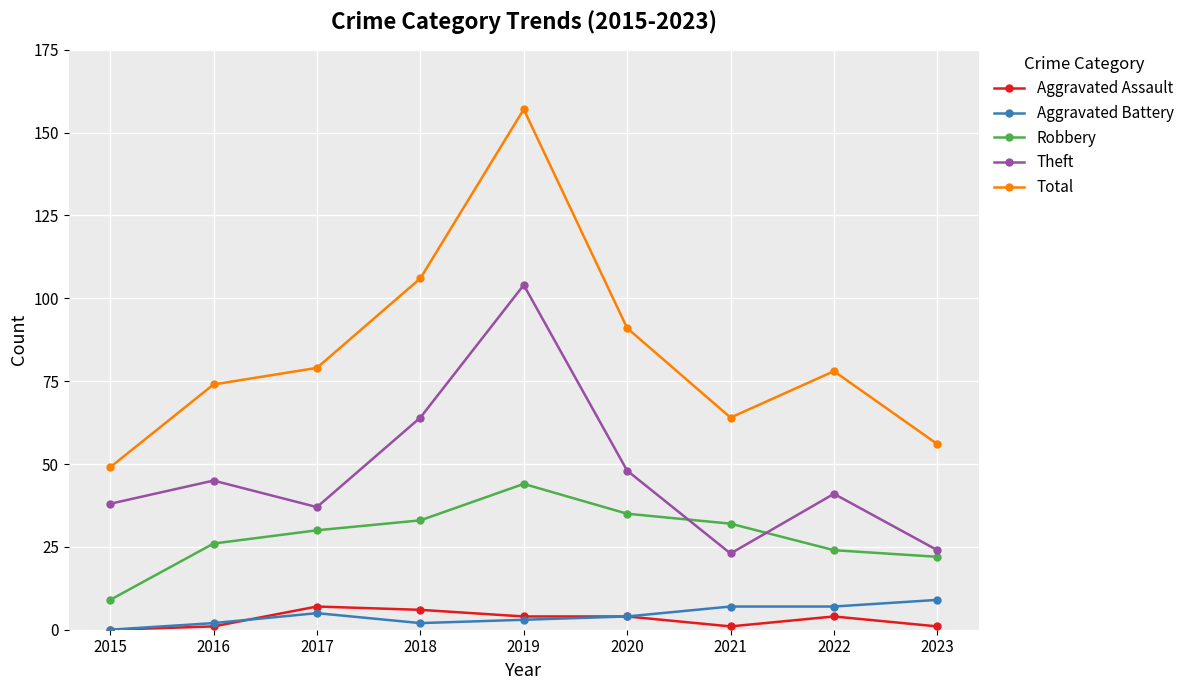

Which series has the largest range (max minus min)?

Total